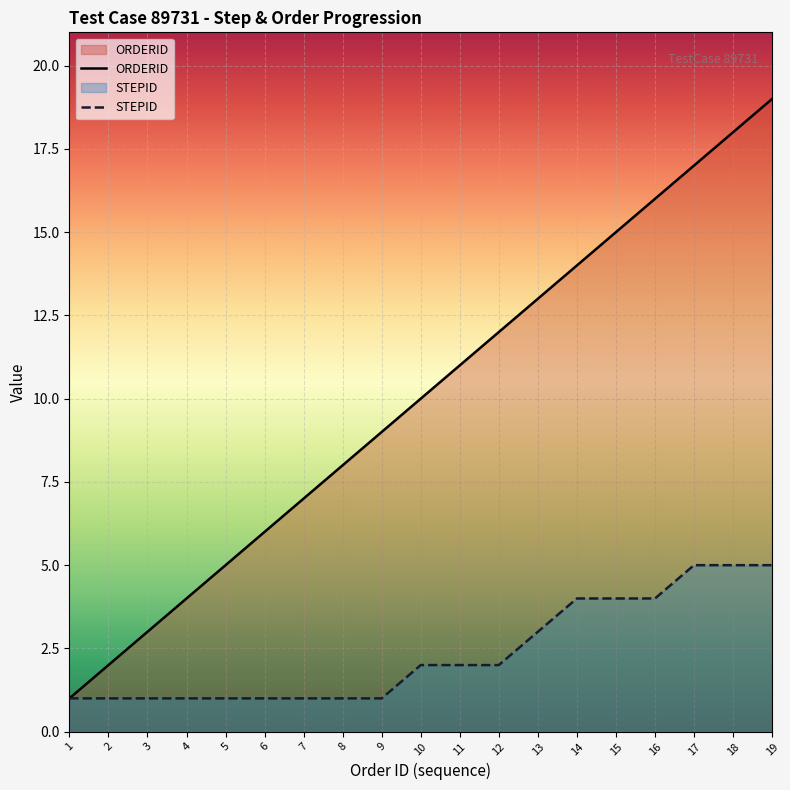

Which has a higher value, 17 or 9?

17